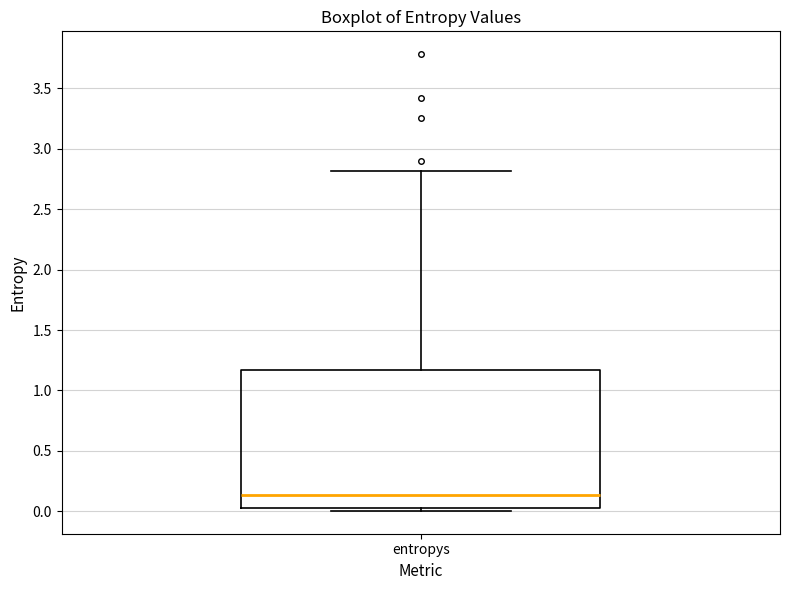

Where is the upper edge of the box for entropys on the y-axis? The values are not printed on the chart, so give them approximately, as read against the axis.

1.15